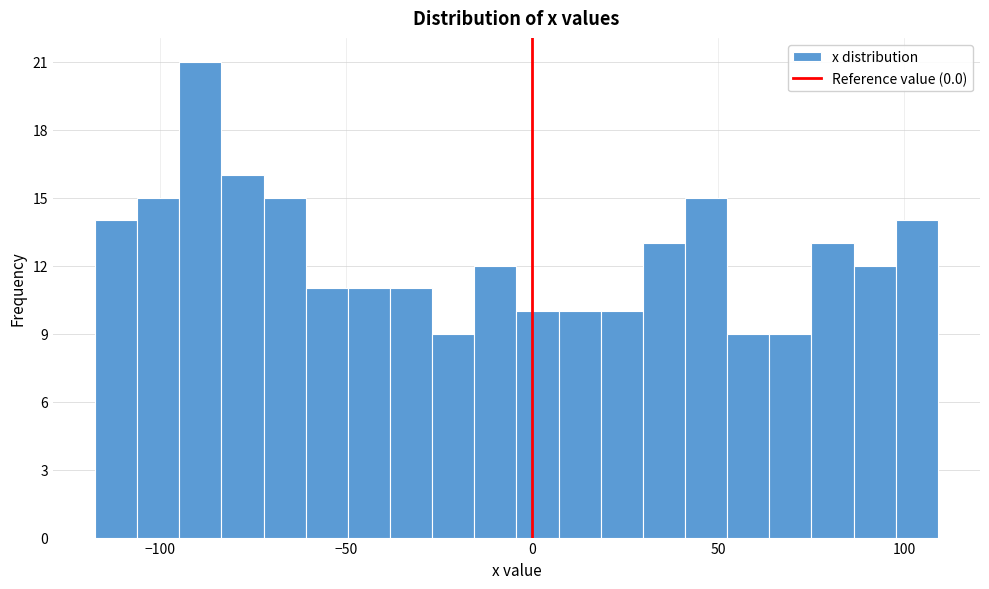

Around what value on the x-axis is the tallest bar? Give the approximate position of its centre, as read against the axis.

-90